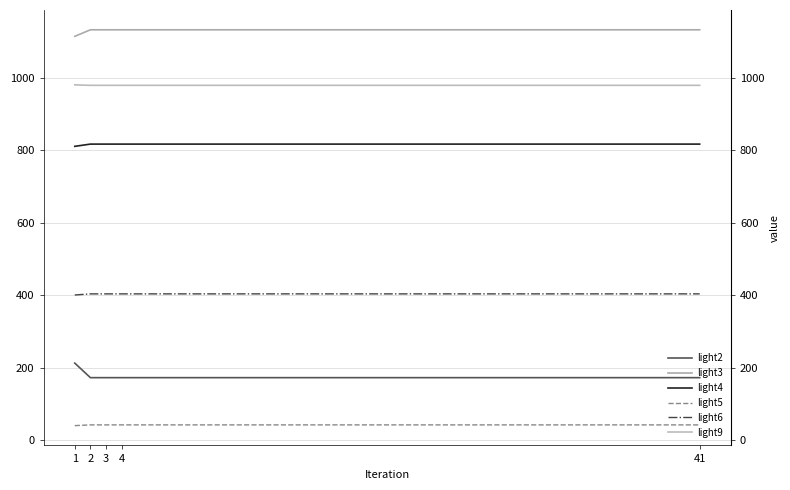

Reading left to right, list all the values displayed in this chart.

light2: 212.6	172.4	172.4	172.4	172.4
light3: 1115.2	1133.3	1133.3	1133.3	1133.3
light4: 811.4	817.5	817.5	817.5	817.5
light5: 39.9	41.9	41.9	41.9	41.9
light6: 400.8	403.8	403.8	403.8	403.8
light9: 981.2	979.9	979.9	979.9	979.9